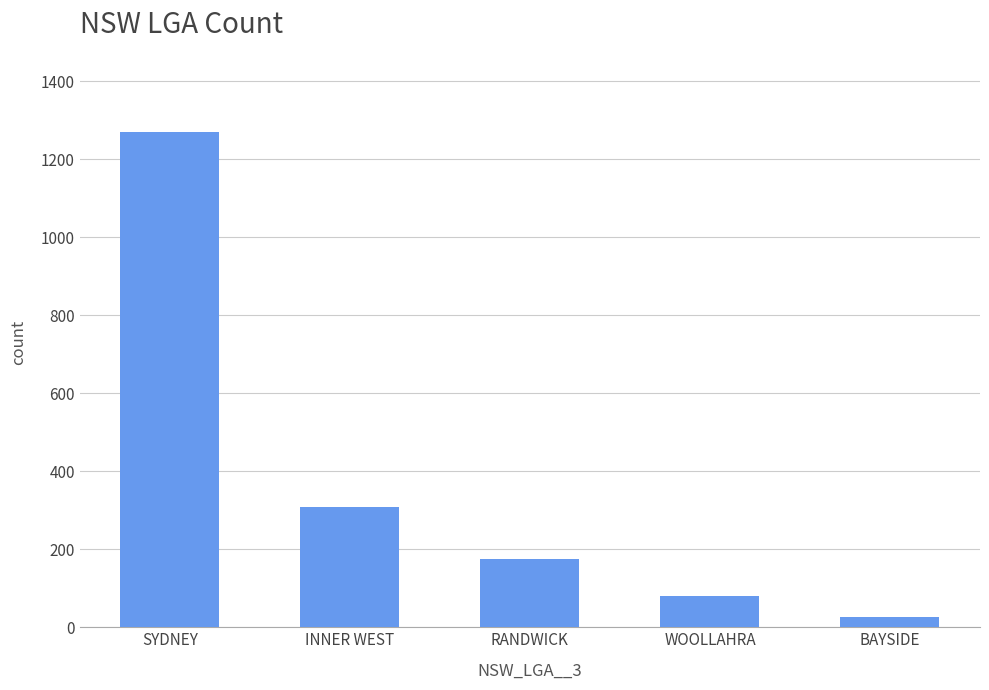

The value at WOOLLAHRA is 35. True or false?

False